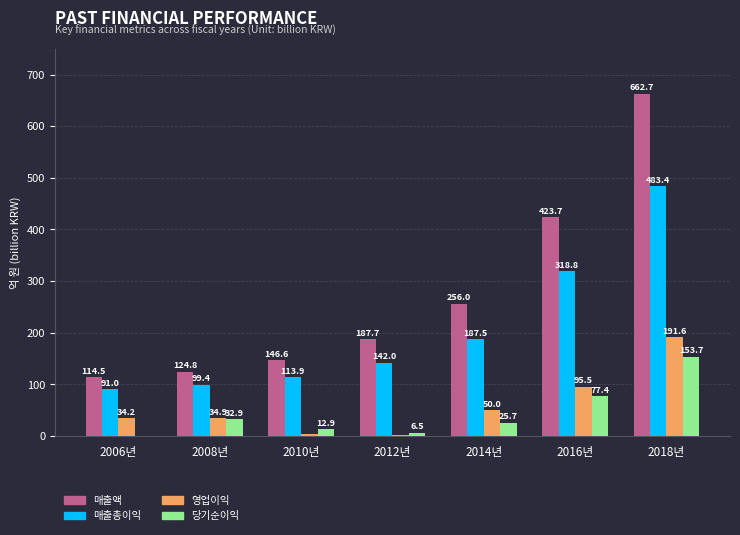

At which category is the sum across all series the highest?

2018년